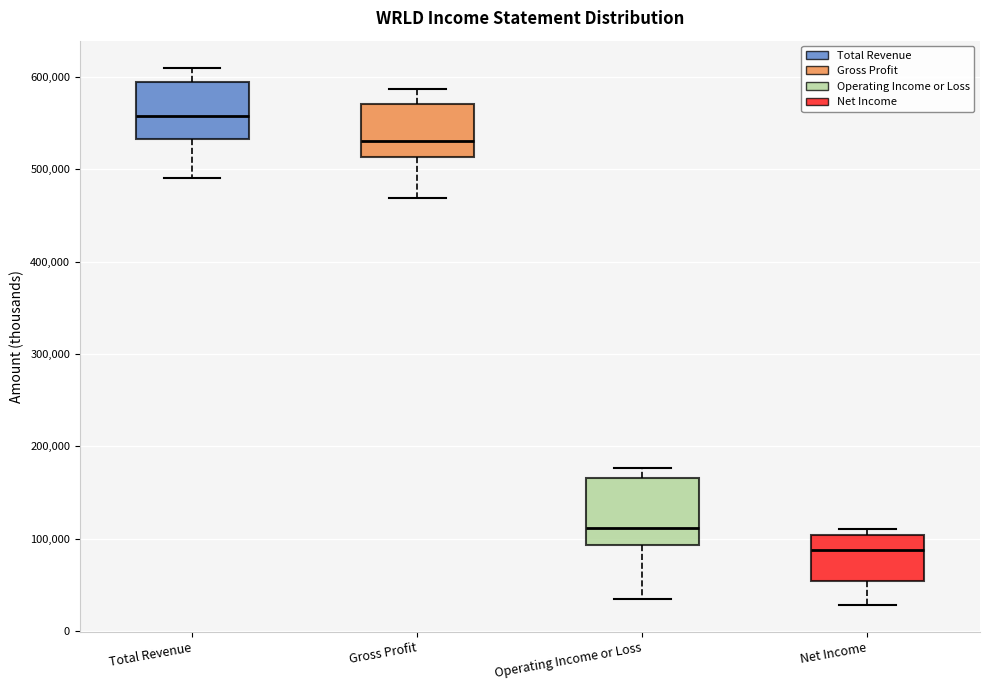

Where is the upper edge of the box for Total Revenue on the y-axis? The values are not printed on the chart, so give them approximately, as read against the axis.

590000